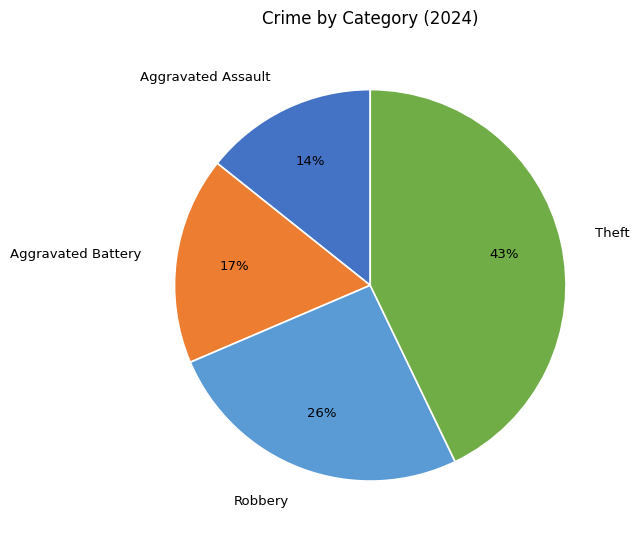

Which slice is the largest?

Theft